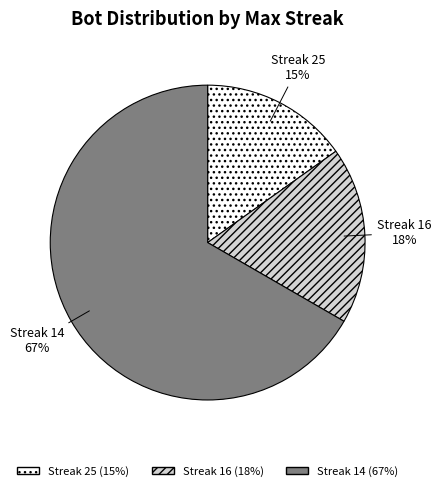

What is the largest slice in the pie chart?

Streak 14